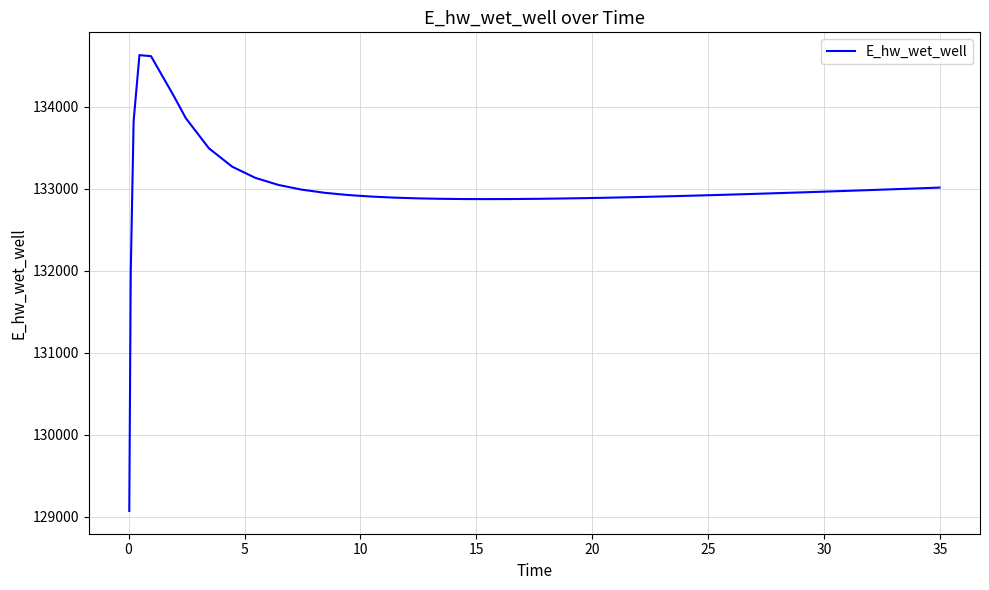

Is this an area chart (filled region under the line)?

No